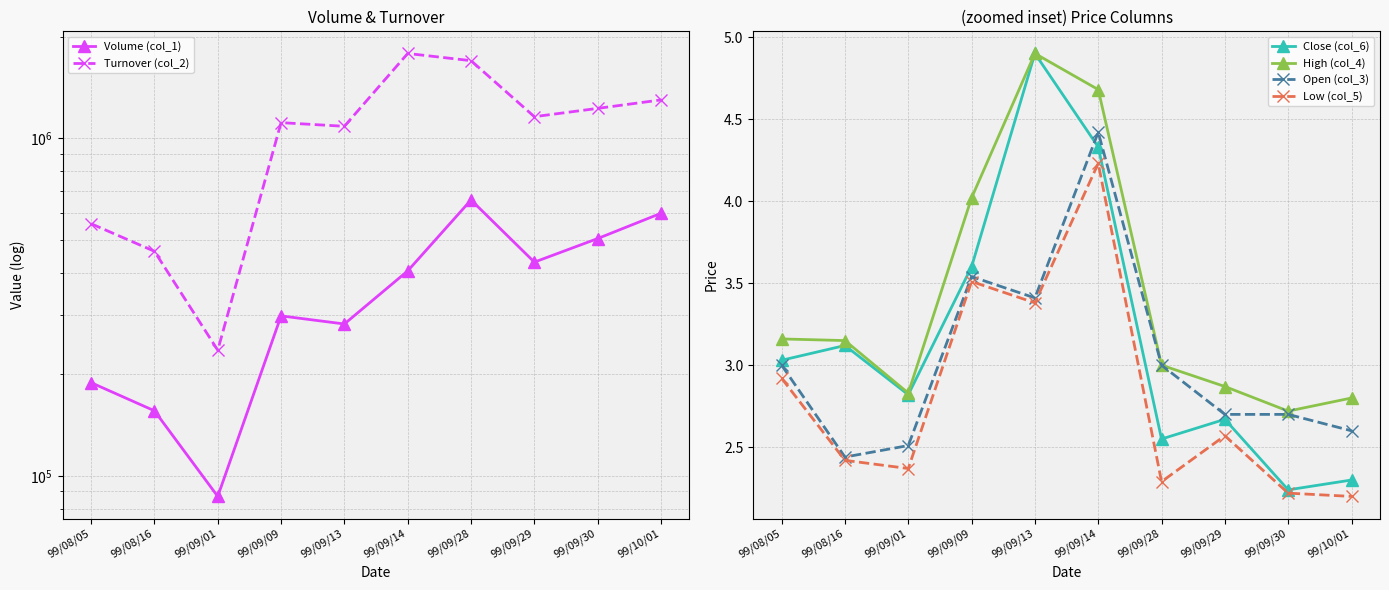

True or false: Open (col_3) has a value of 1.8 at 99/09/09.

False